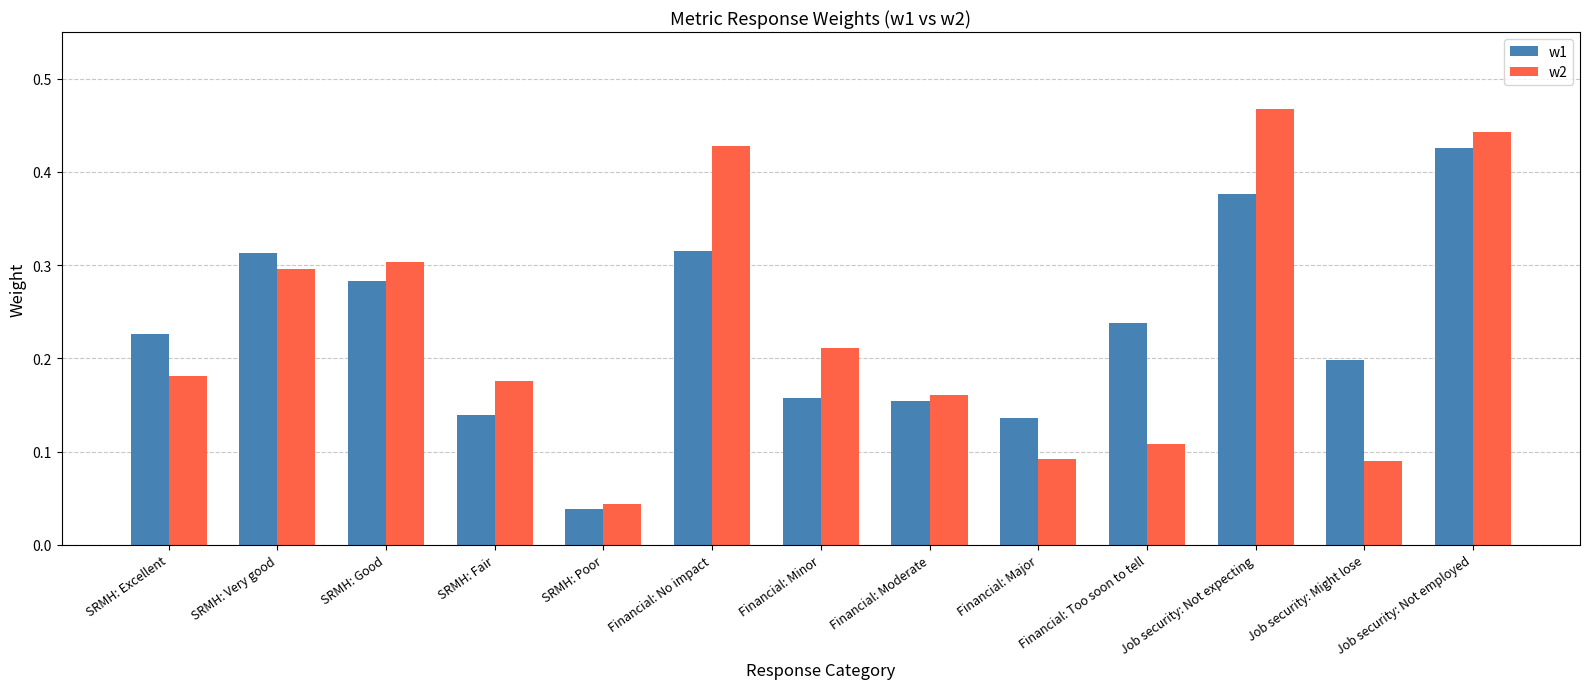

What are all the series names shown in the legend?

w1, w2